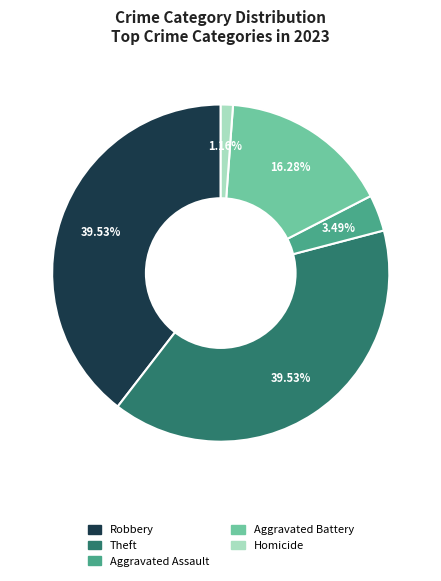

How many segments does this pie chart have?

5